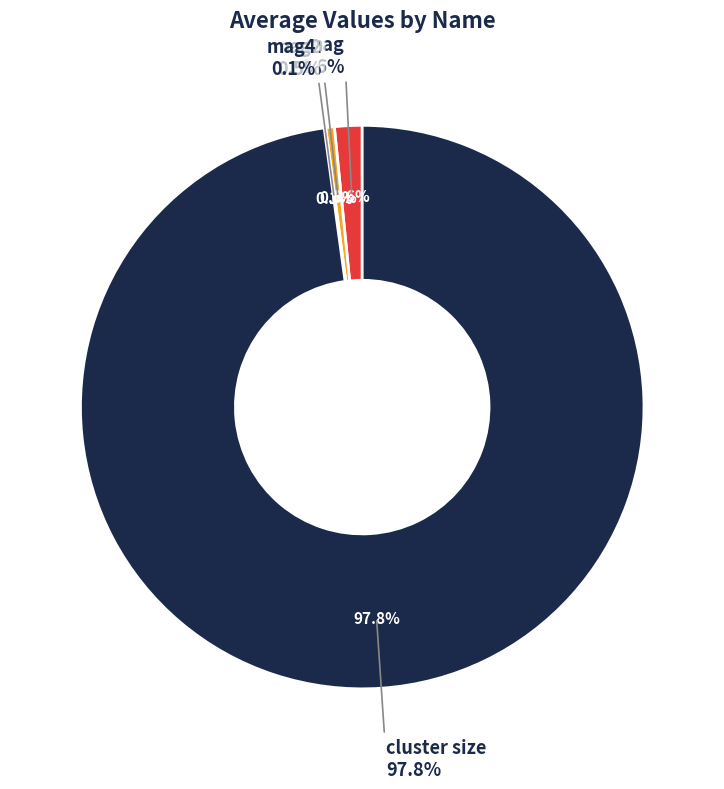

Which has a higher value, mag or cluster size?

cluster size